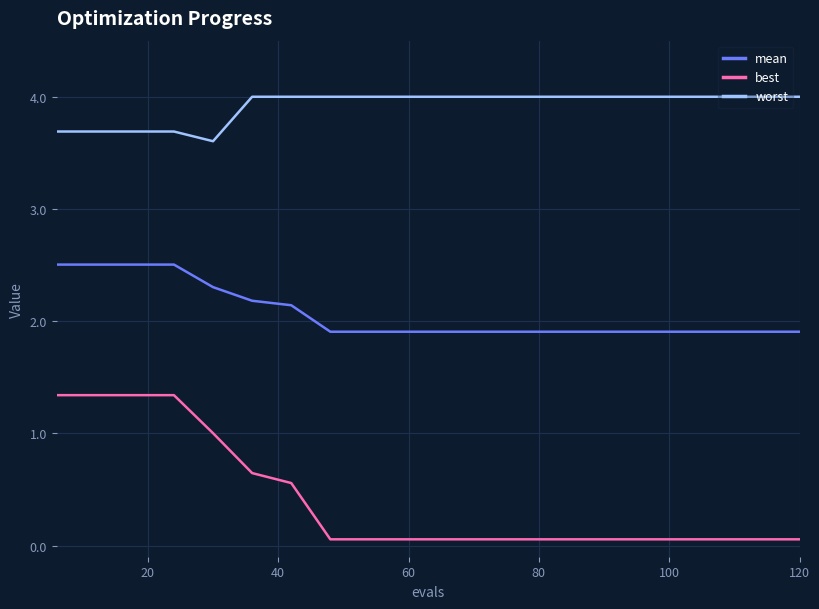

Rank the series by their average value, from highest to lowest.

worst, mean, best